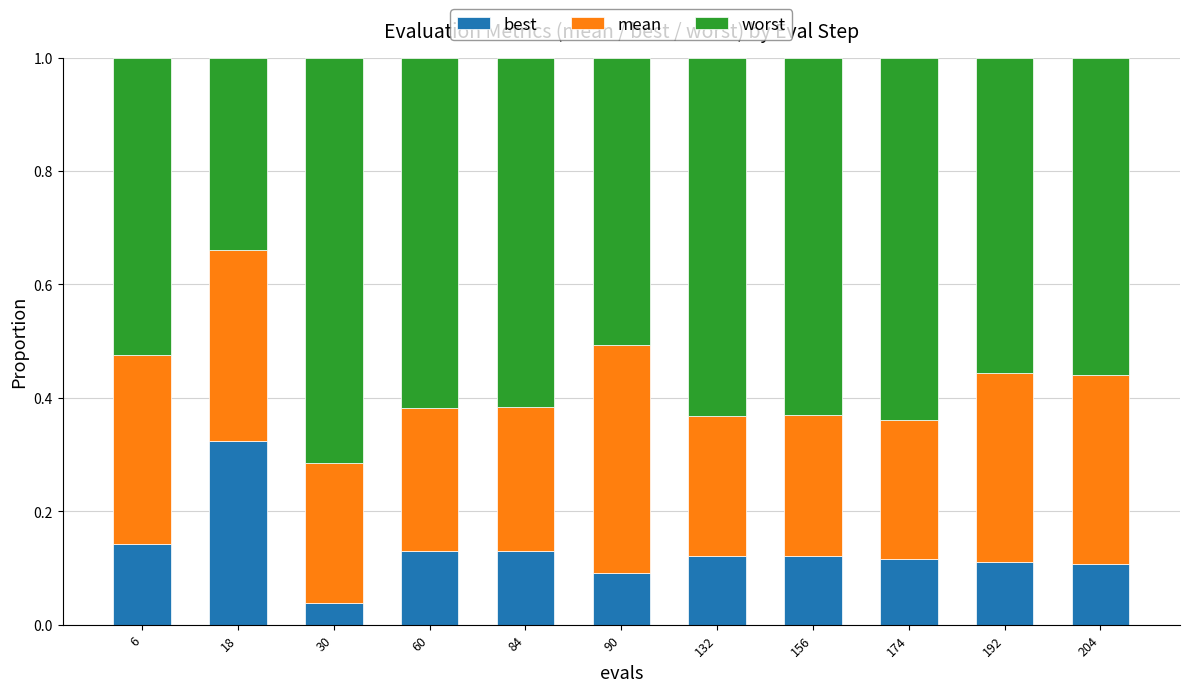

What is the total value across all series at 84?

1.0